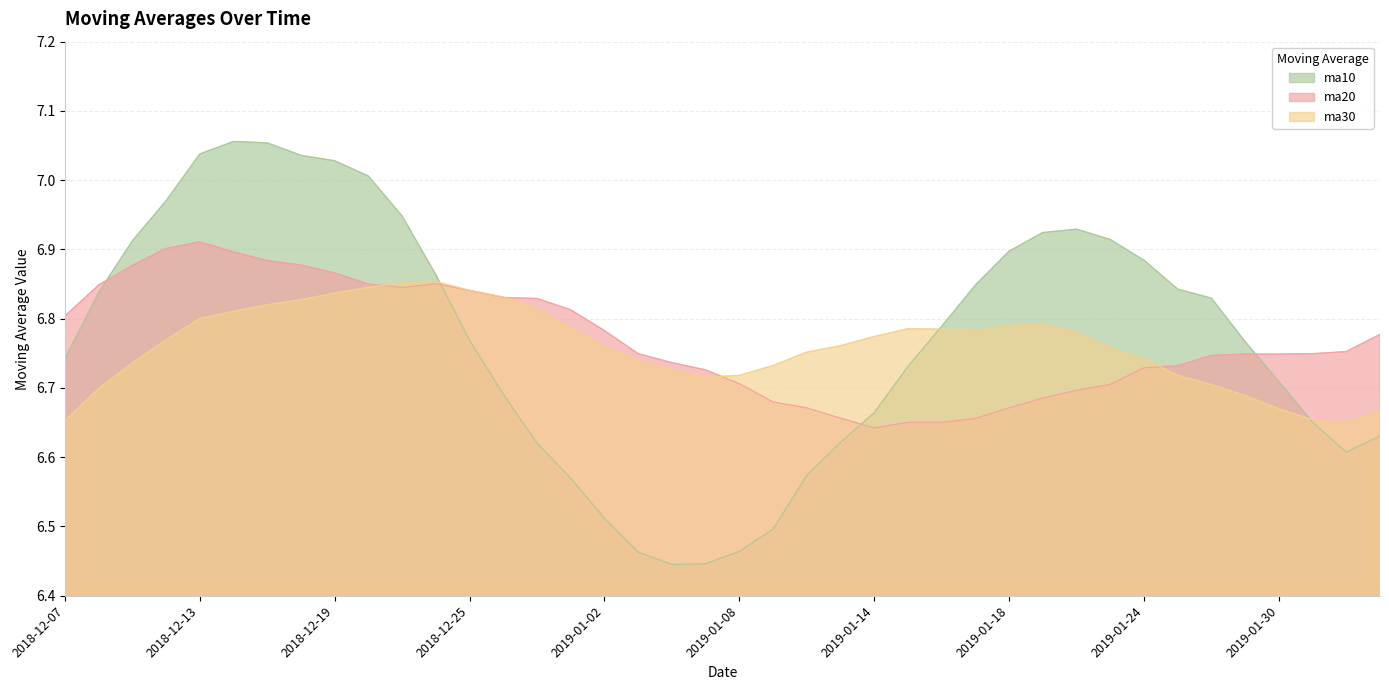

Is it true that ma10 equals 6.6 at 20190110?

True